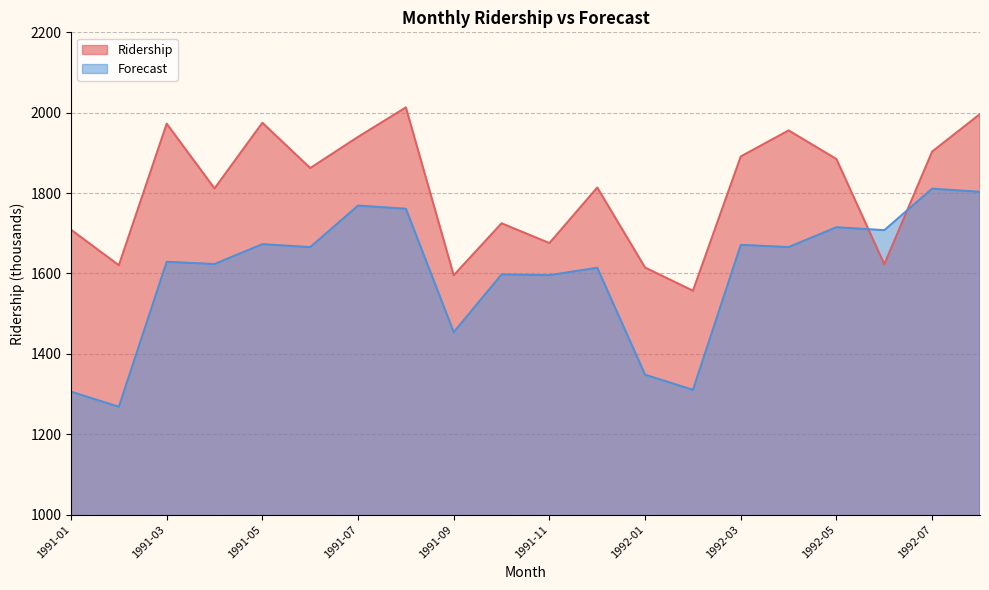

What are all the series names shown in the legend?

Ridership, Forecast